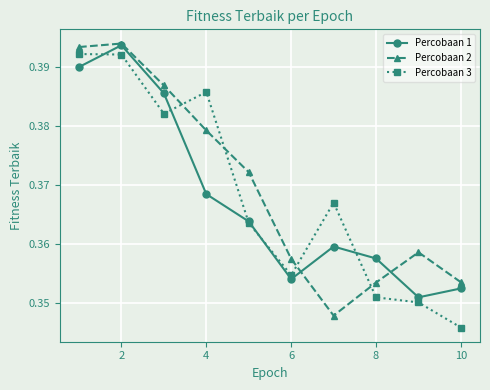

At how many categories does at least one series exceed 0?

10